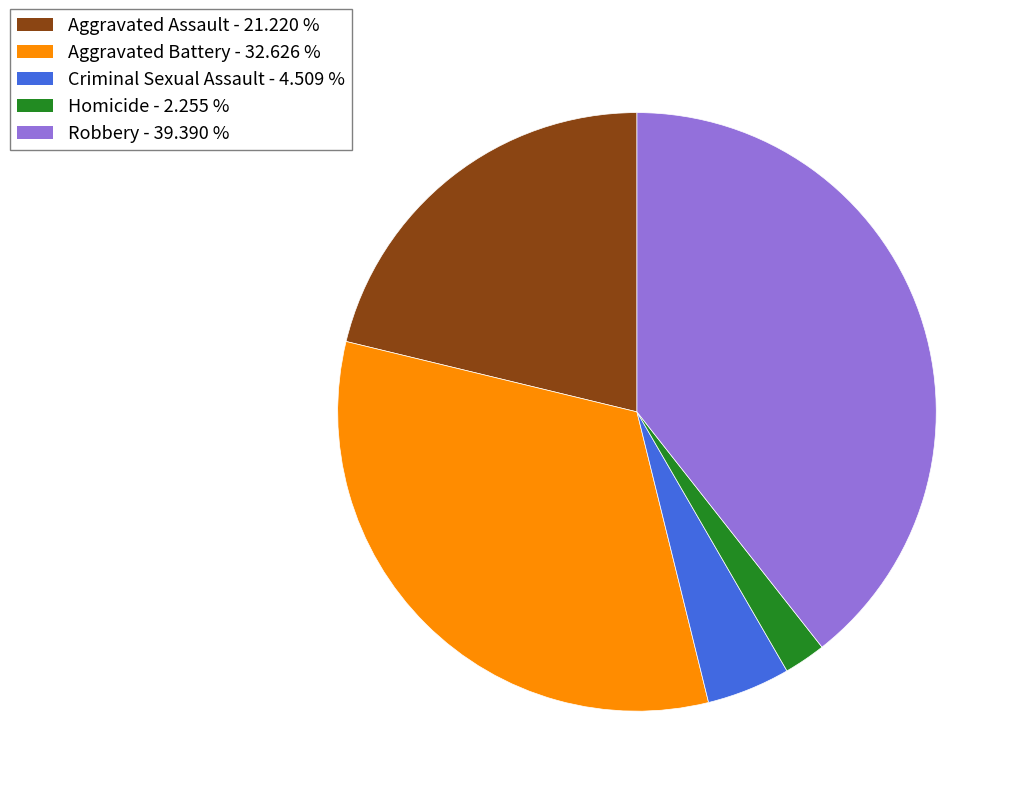

Which slice is the largest?

Robbery